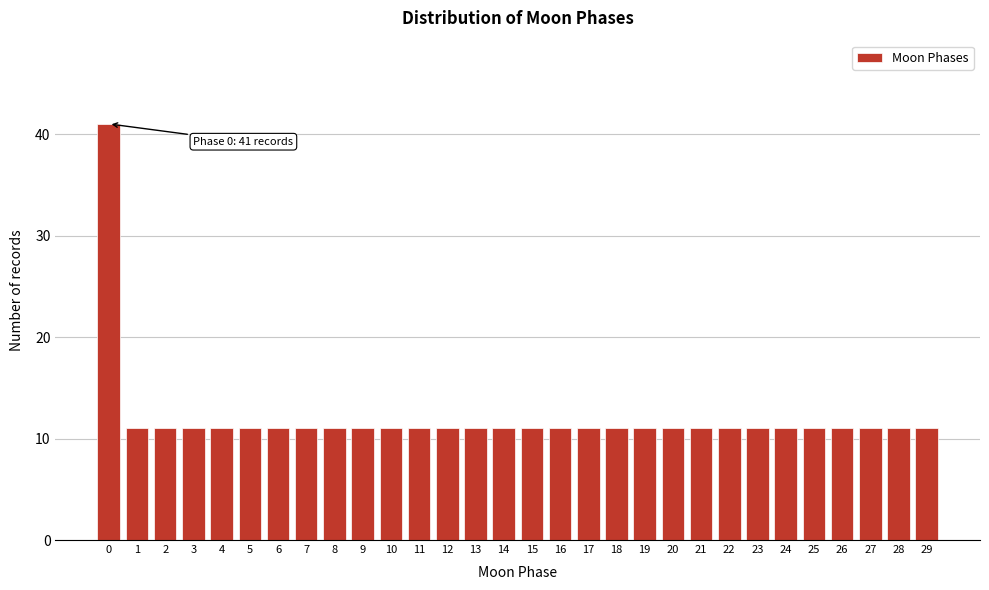

Reading left to right, list all the values displayed in this chart.

41	11	11	11	11	11	11	11	11	11	11	11	11	11	11	11	11	11	11	11	11	11	11	11	11	11	11	11	11	11